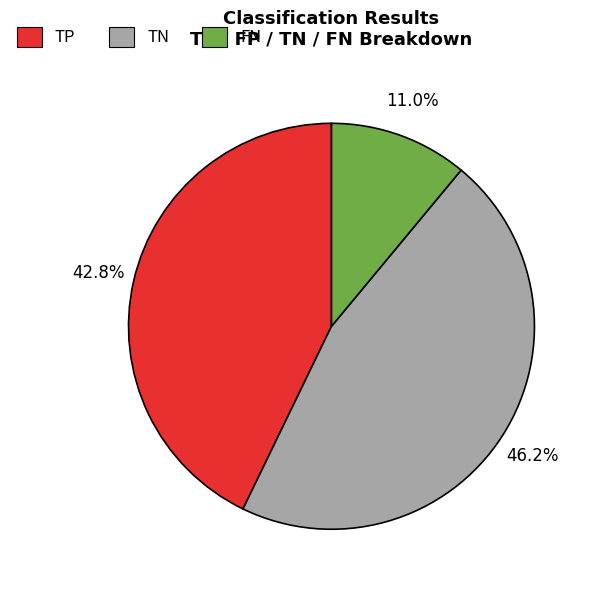

What percentage is the TP slice, to the nearest percent?

43%